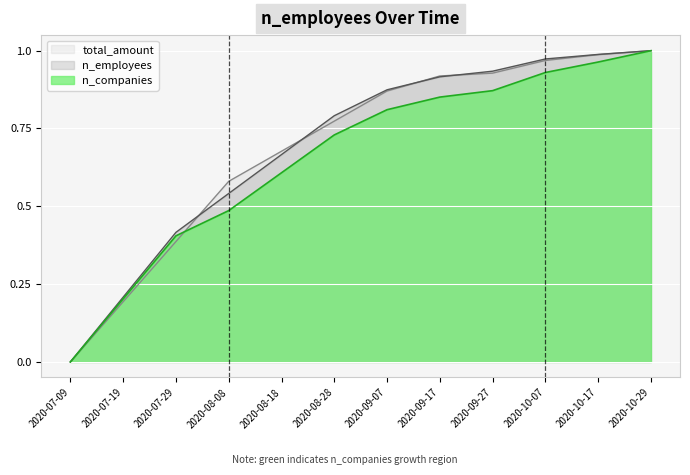

What is the difference between the second highest and second lowest values in the total_amount series?

0.8